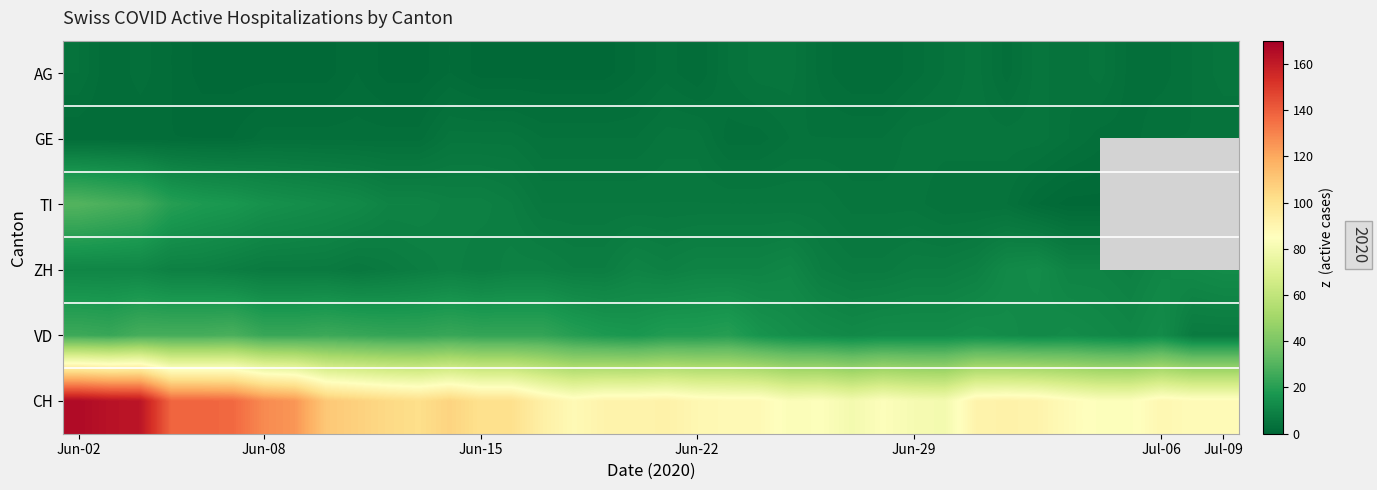

Which series has the largest total across all categories?

CH